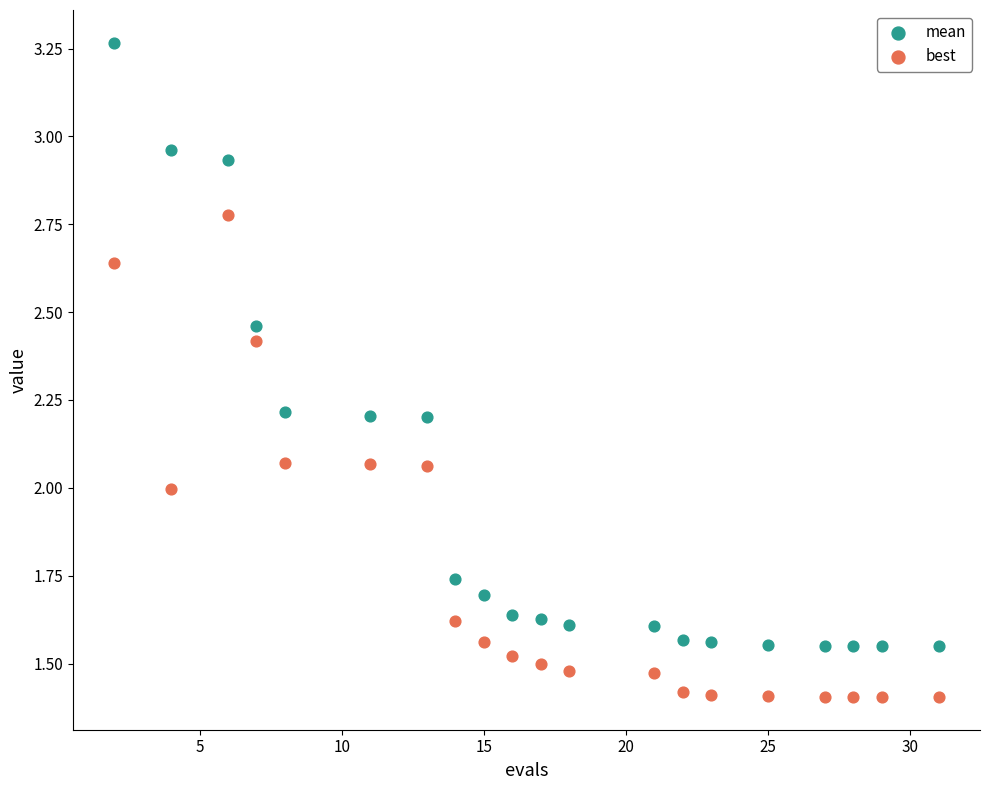

Which series contains the lowest Y value?

best